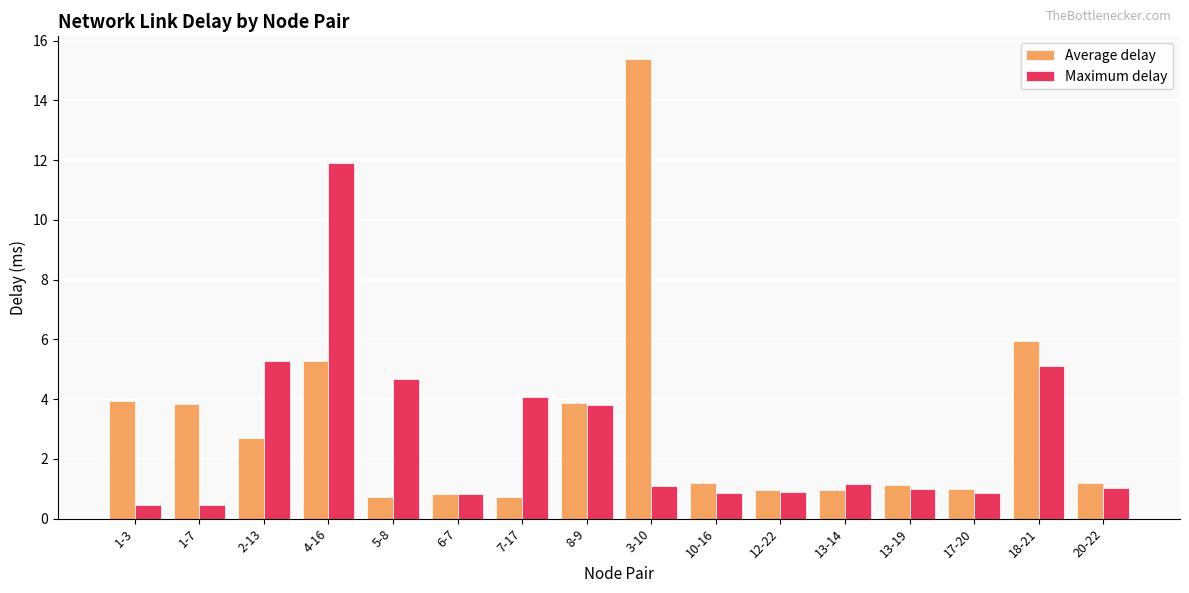

List the series in order of their peak value, lowest first.

Maximum delay, Average delay